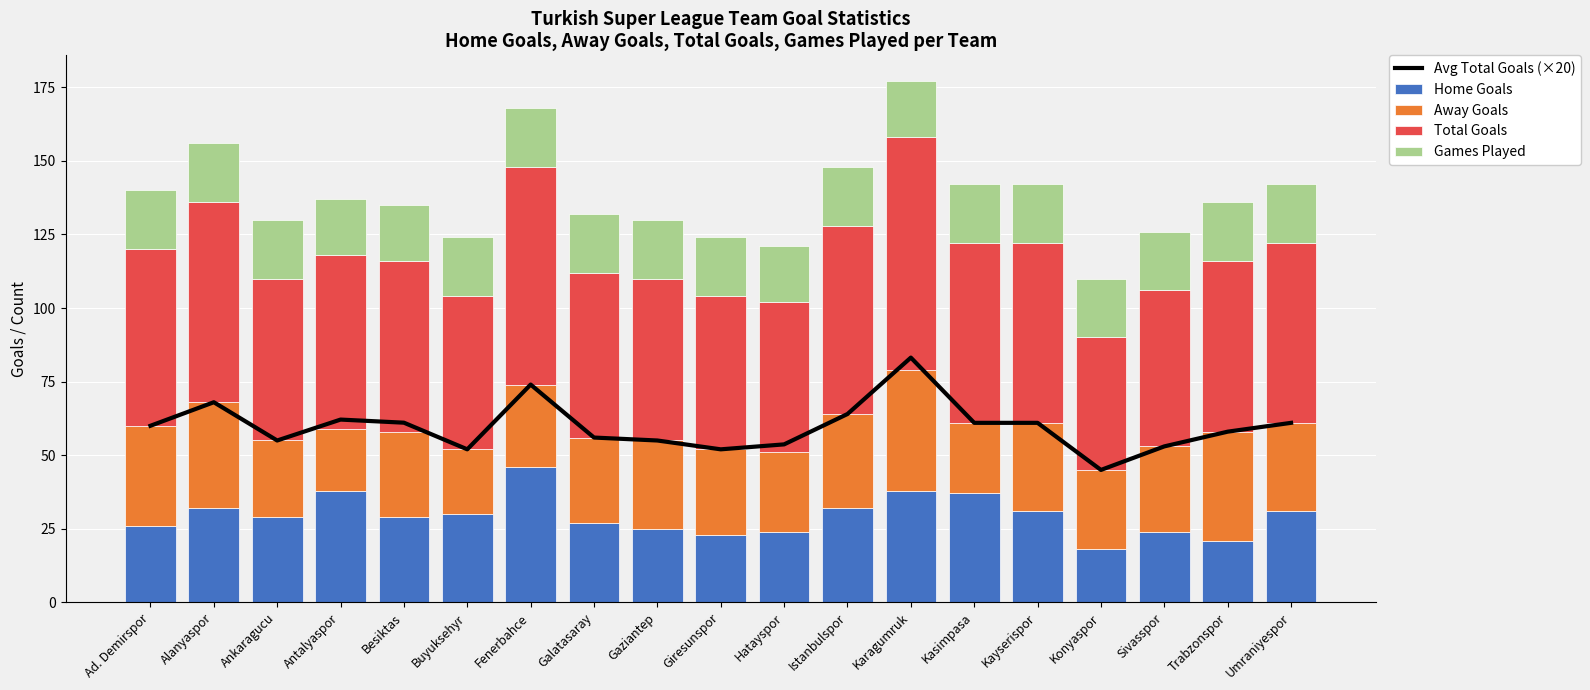

What is the value of the Home Goals bar at the 13th from the left?

38